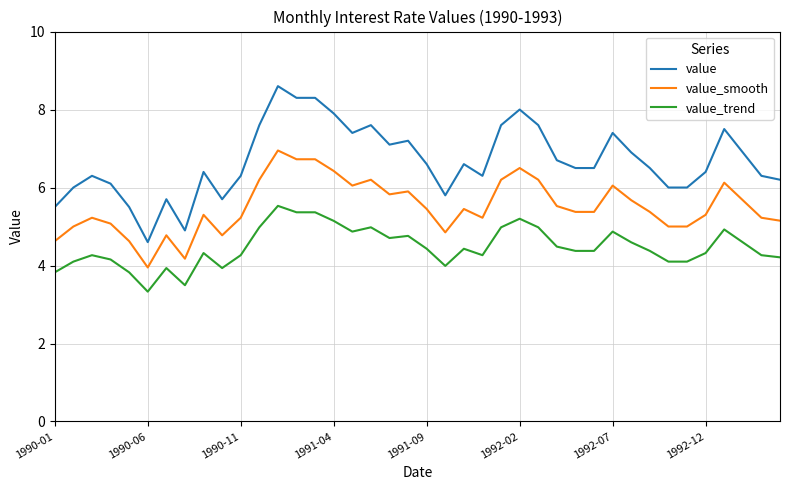

How many categories are shown in the chart?

40